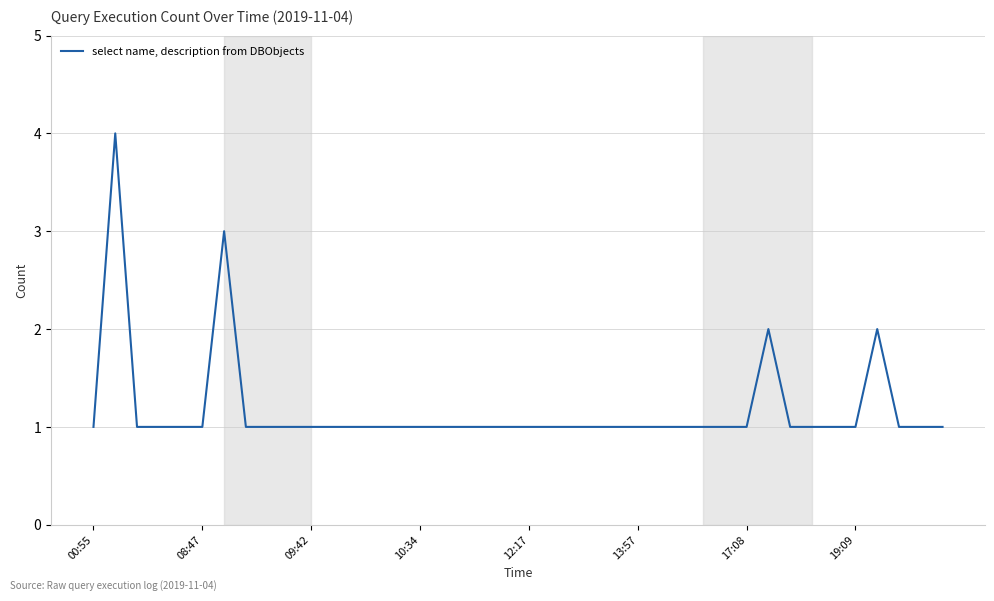

What is the greatest value displayed?

4